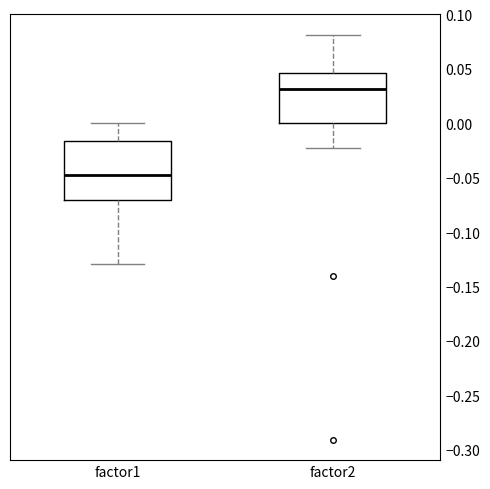

Reading left to right, transcribe this box plot: for each box, give where its median line is, the range the box spans, and where its two whiskers end, as read against the y-axis. The values are not printed on the chart, so give them approximately, as read against the axis.

factor1: median -0.045, box -0.070 to -0.015, whiskers -0.130 to 0.000
factor2: median 0.030, box 0.000 to 0.045, whiskers -0.020 to 0.080